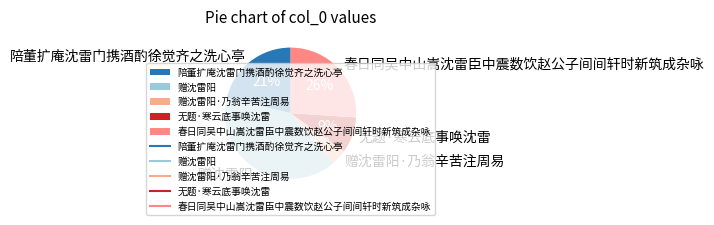

Count the number of slices in the pie.

5